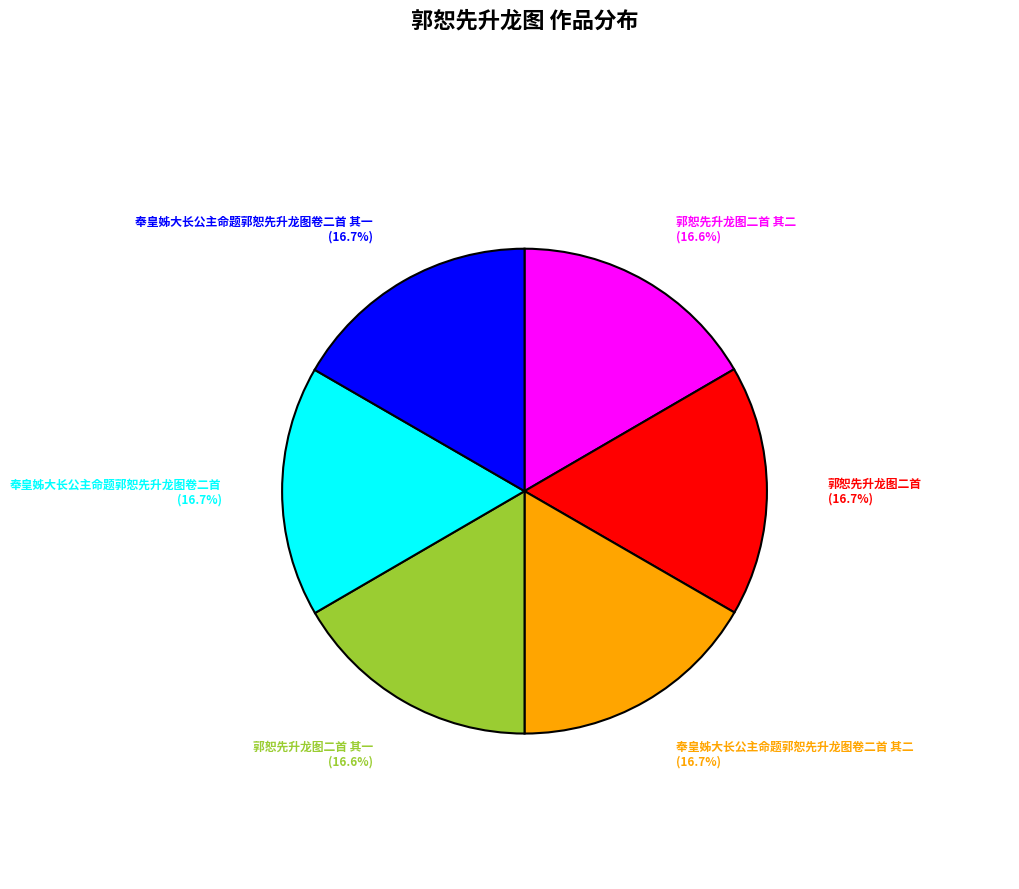

Count the number of slices in the pie.

6